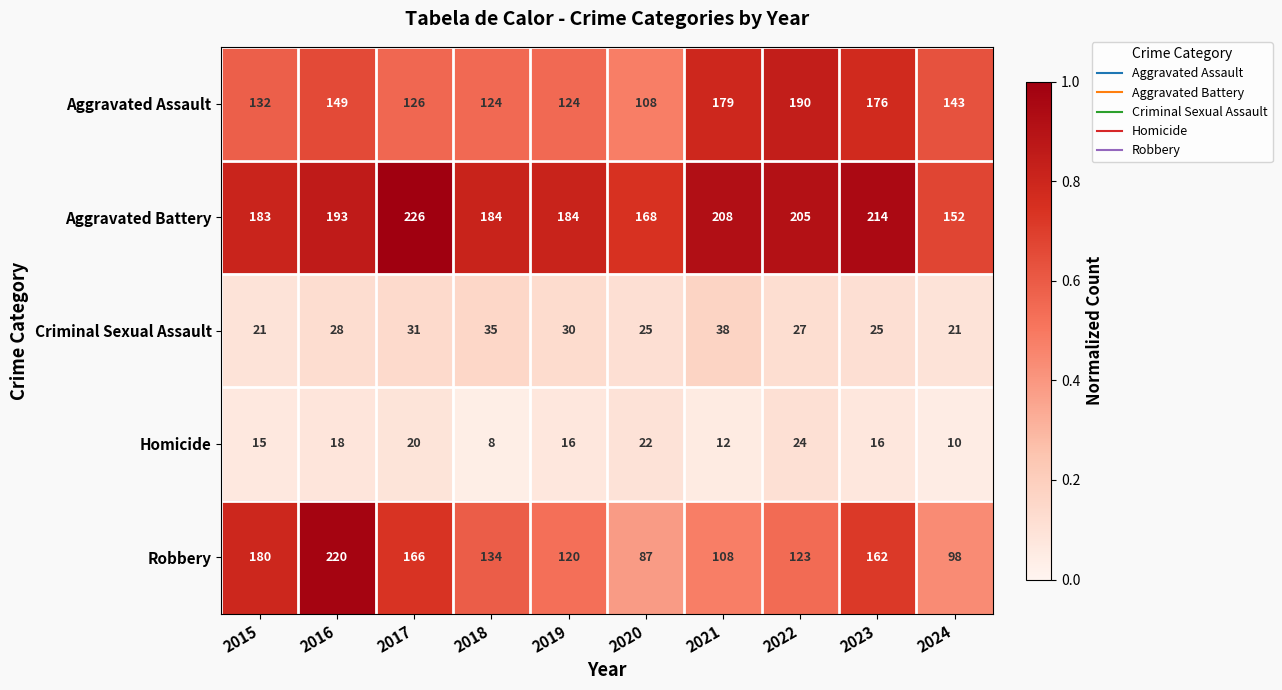

Is it true that Aggravated Battery equals 183 at 2015?

True